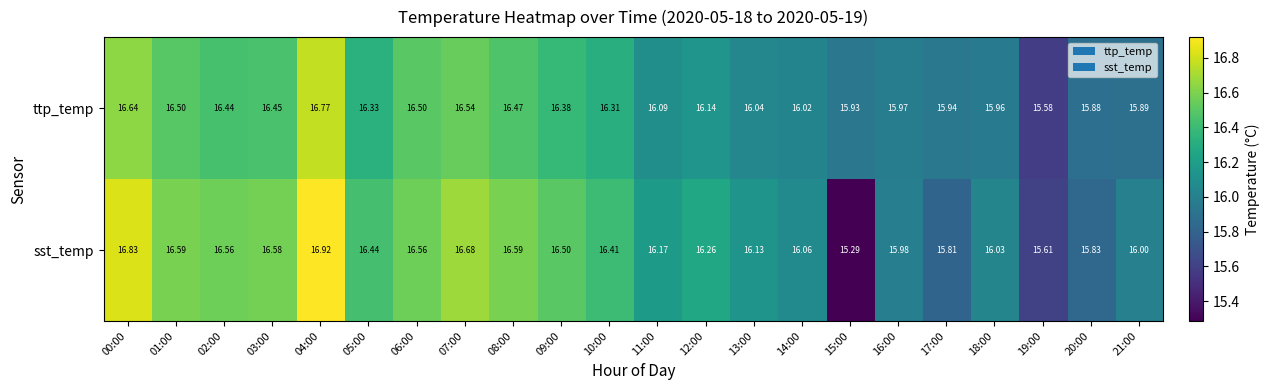

Which series has the widest spread of values?

sst_temp